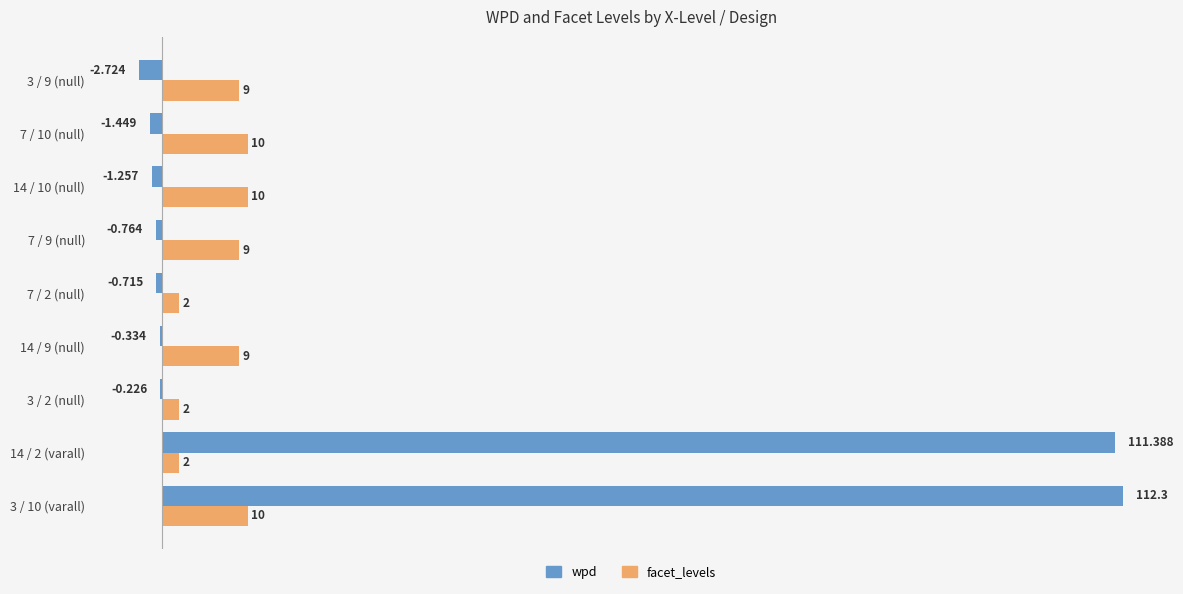

Which series changed the most between 14 / 9 (null) and 3 / 9 (null)?

wpd